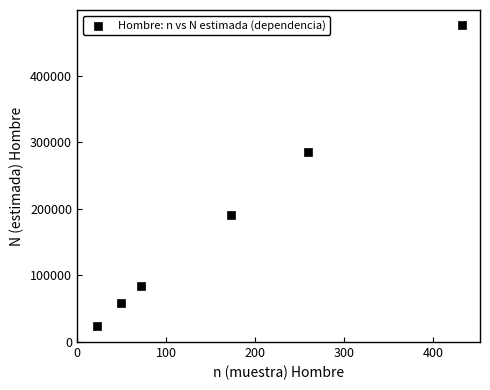

What is the average Y value?

186546